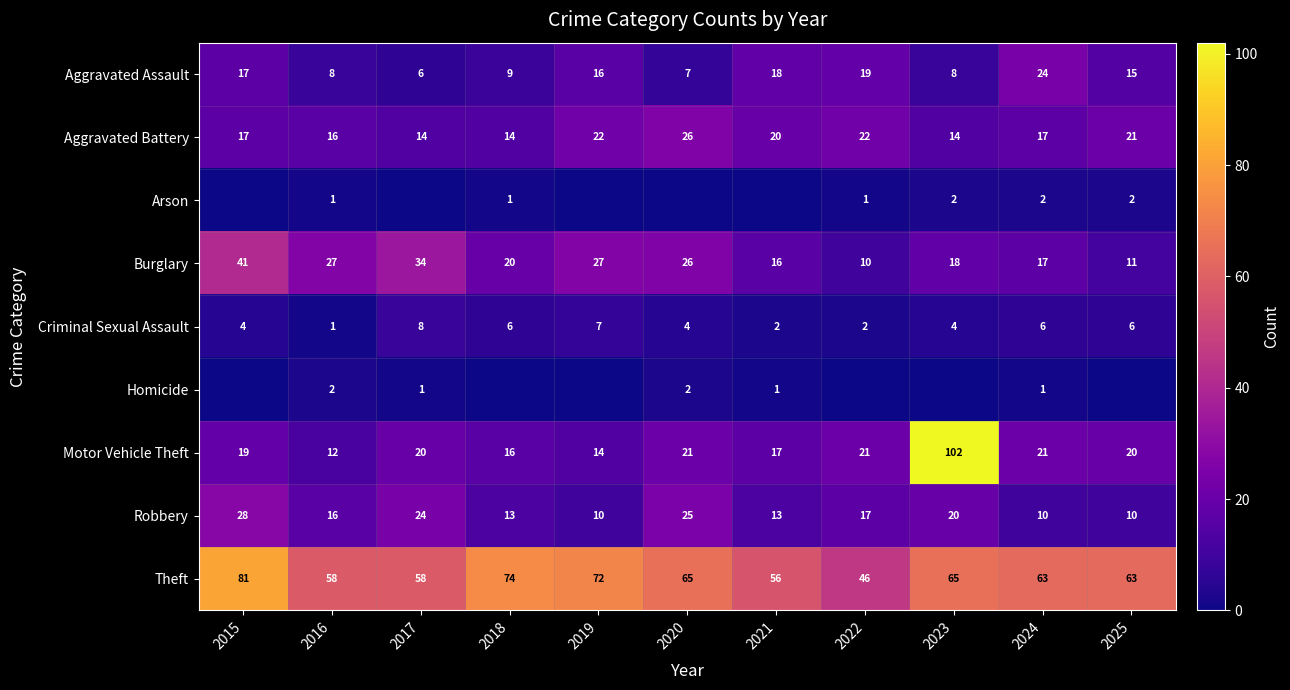

What is the highest value of the Burglary series?

41